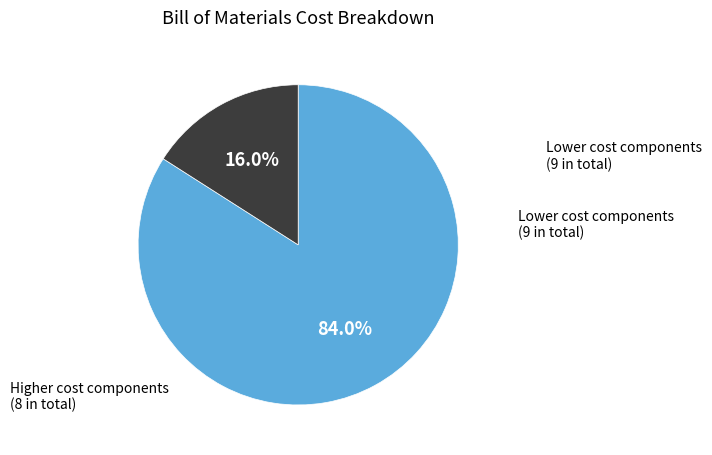

Is there any slice that represents more than half of the pie?

Yes